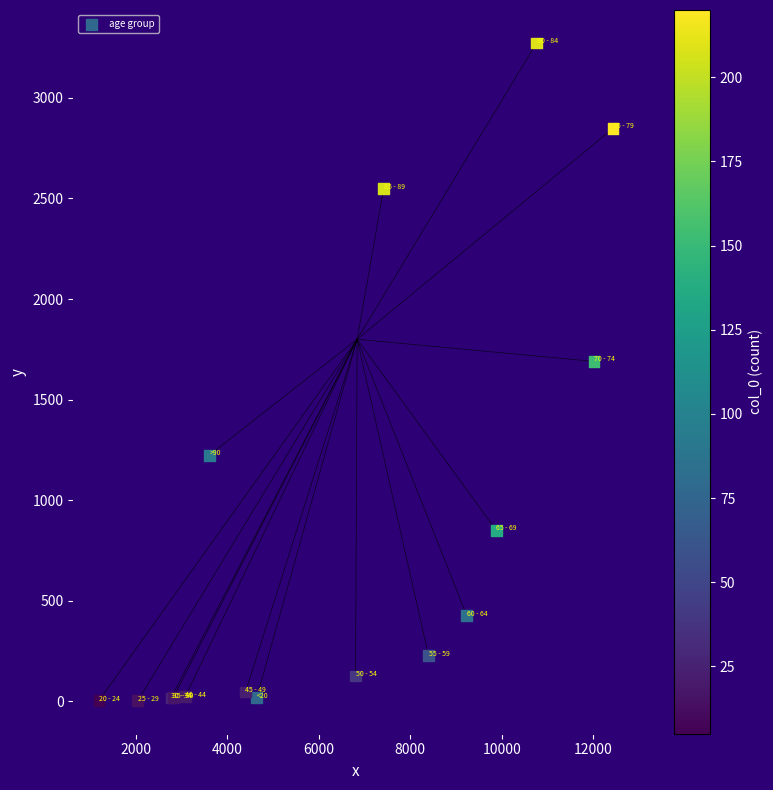

What Y value in the scatter plot is closest to 1638?

1690